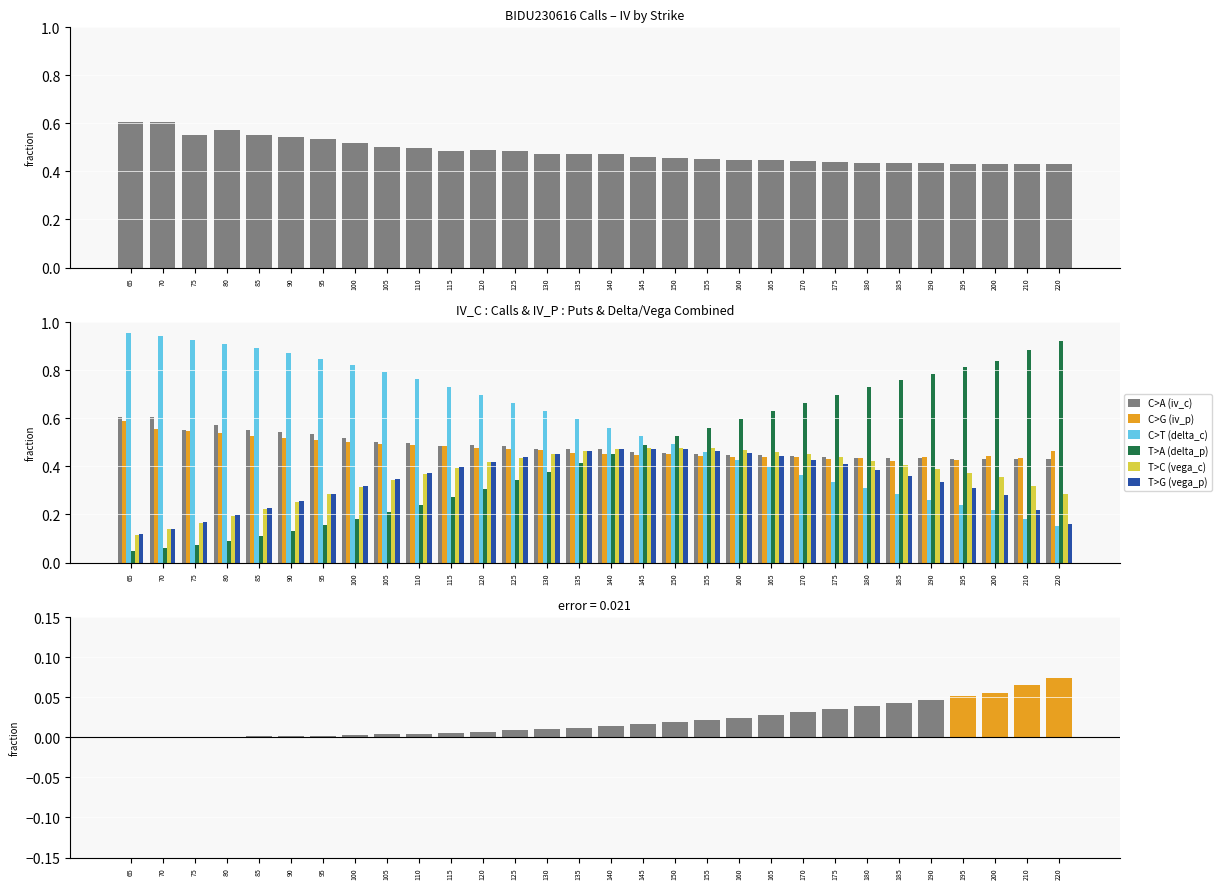

What is the average value of the T>C (vega_c) series?

0.4